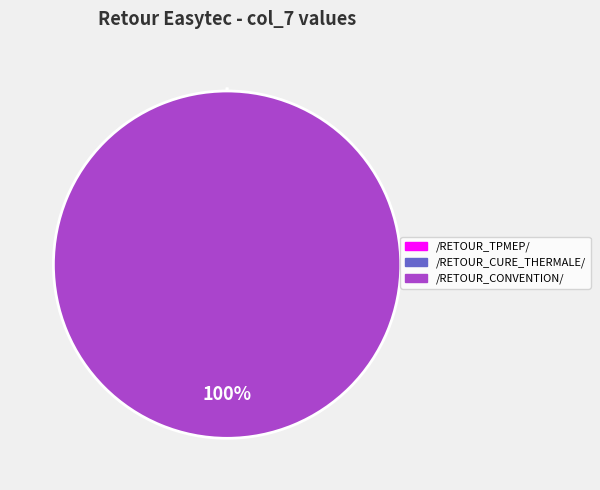

To the nearest percent, what percentage of the pie is /RETOUR_CONVENTION/?

100%